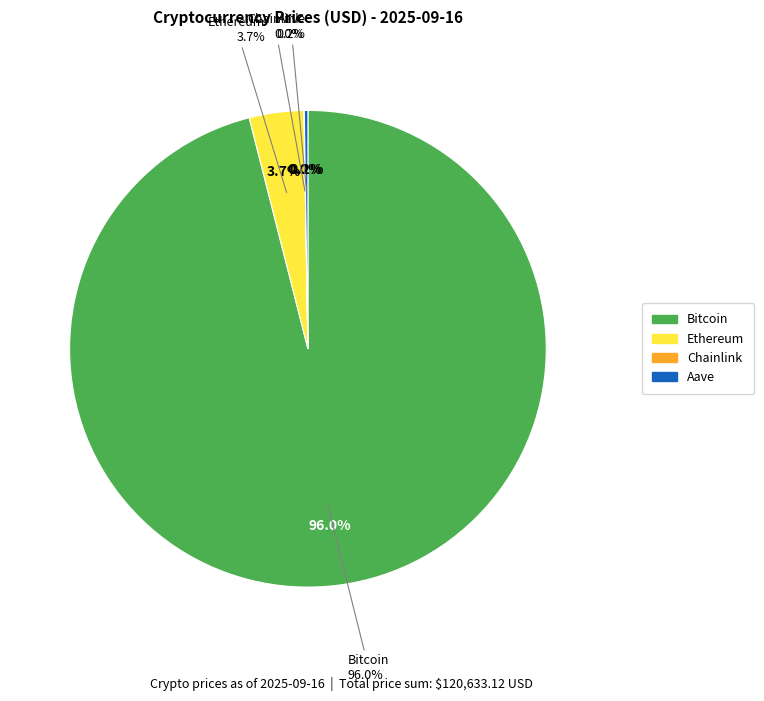

Count the number of slices in the pie.

4